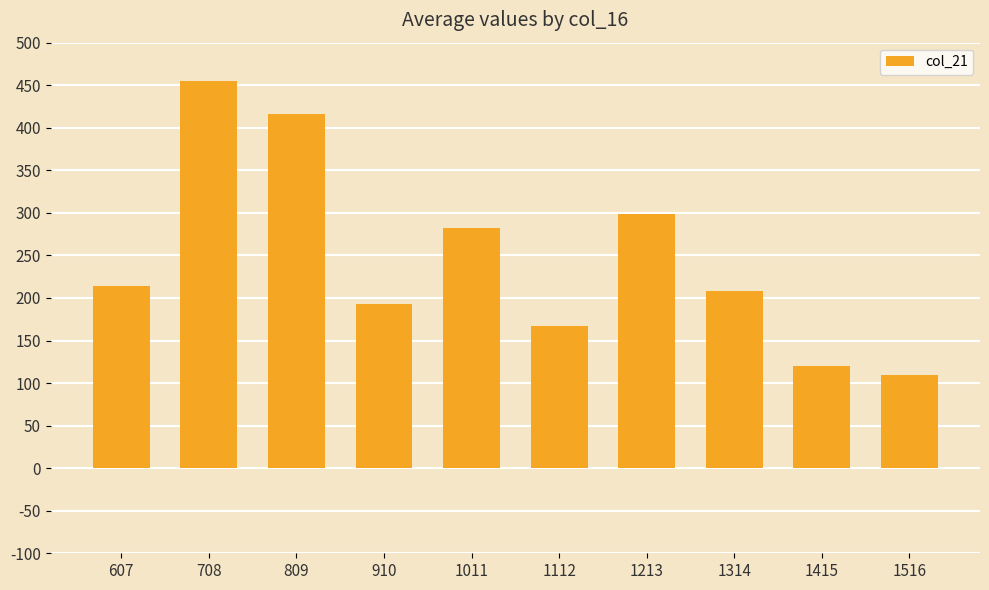

What is the smallest value displayed?

109.6